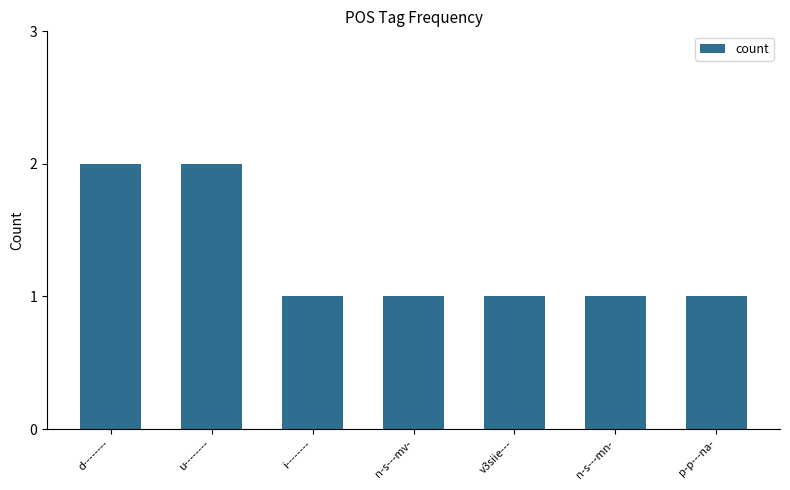

What position from the right is i--------?

5